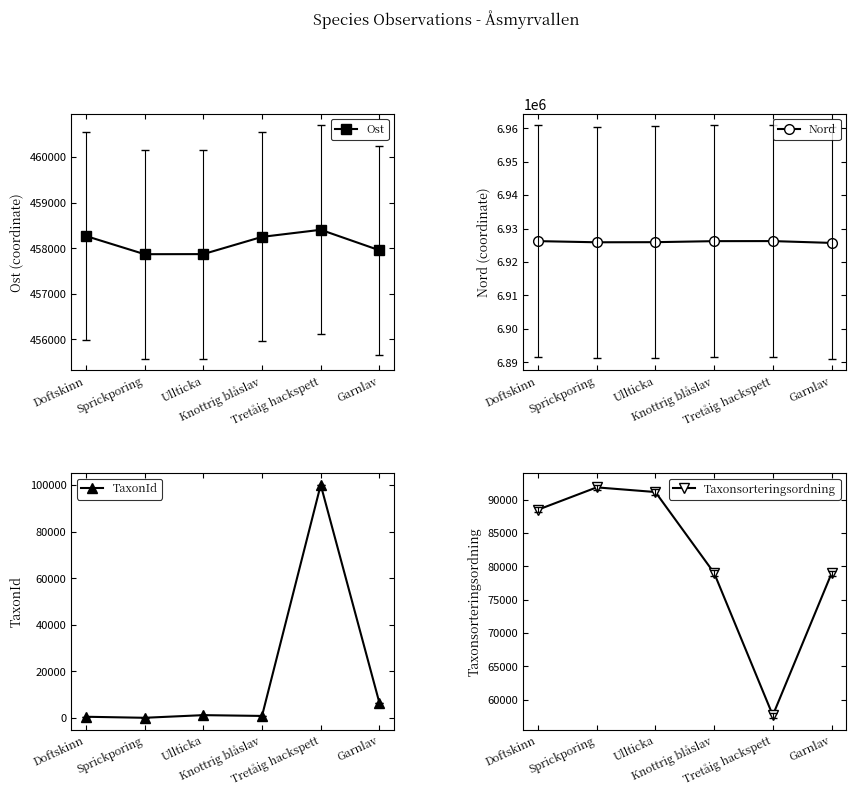

What is the spread (max minus min) of values at Garnlav?

6919272